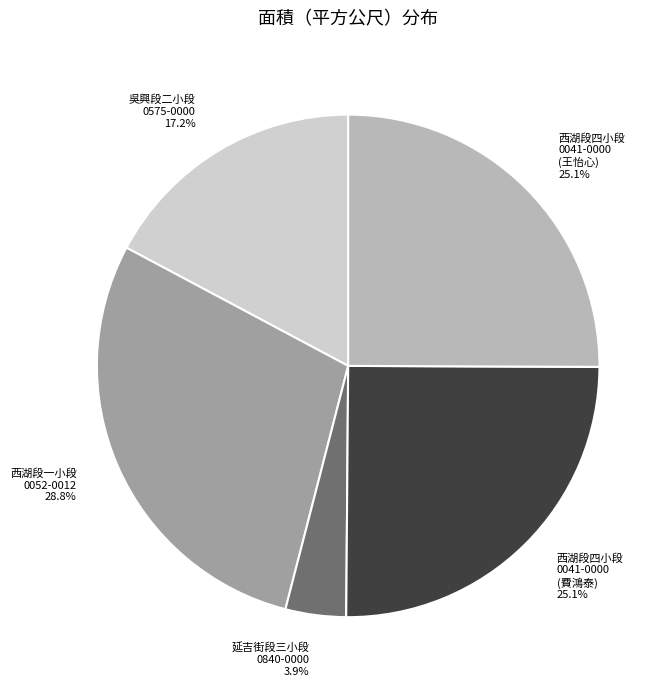

Combined, do 延吉街段三小段 0840-0000 and 吳興段二小段 0575-0000 account for over 50%?

No